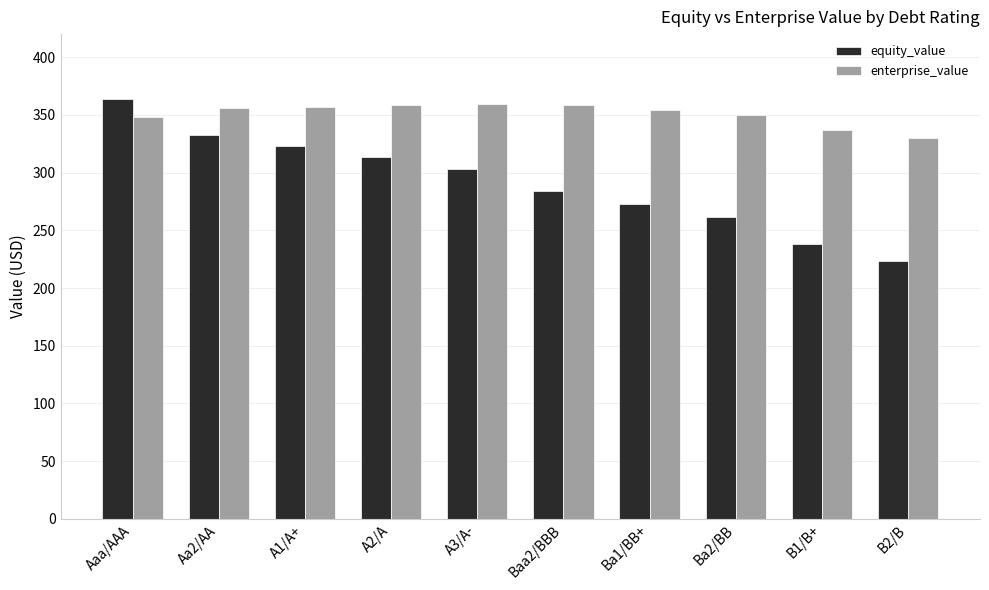

At which category is the sum across all series the highest?

Aaa/AAA